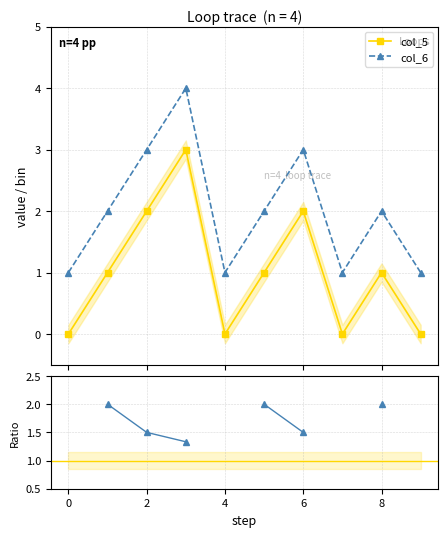

True or false: col_6 / col_5 and col_6 cross at least once.

False